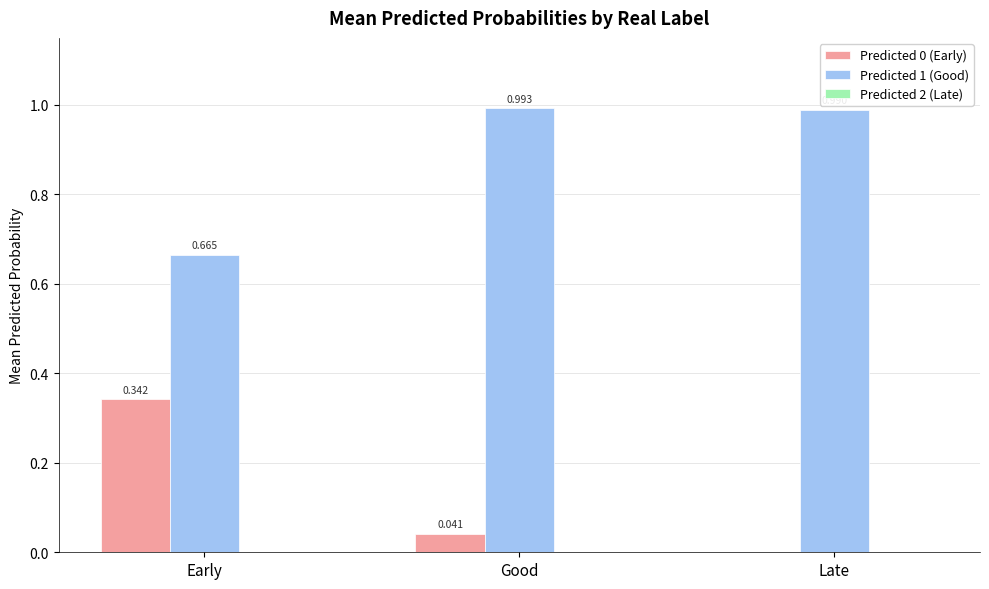

Is the value of Predicted 0 (Early) at Good greater than the value of Predicted 1 (Good) at Late?

No